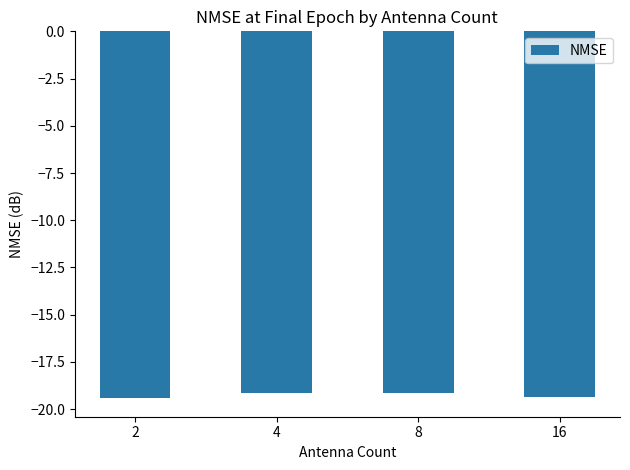

The chart shows a value of -5.0 at 2. True or false?

False